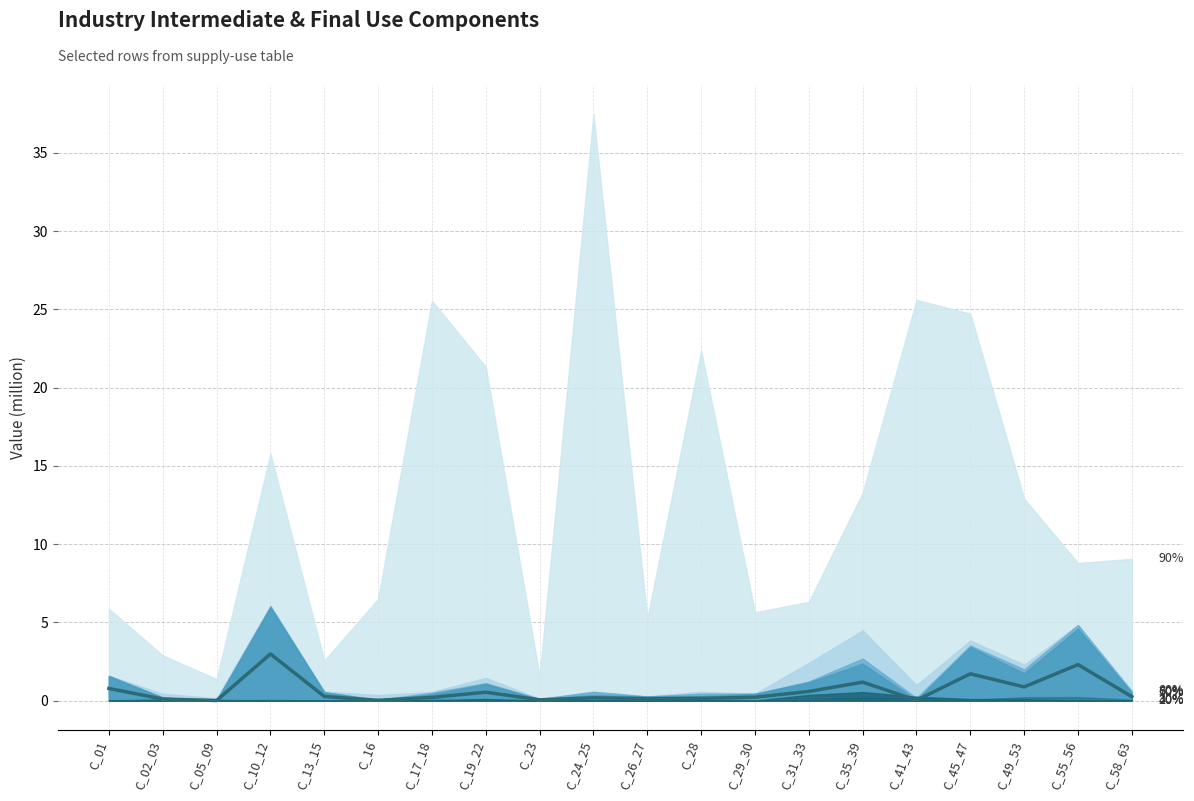

At which category does the data reach its first local peak?

C_10_12